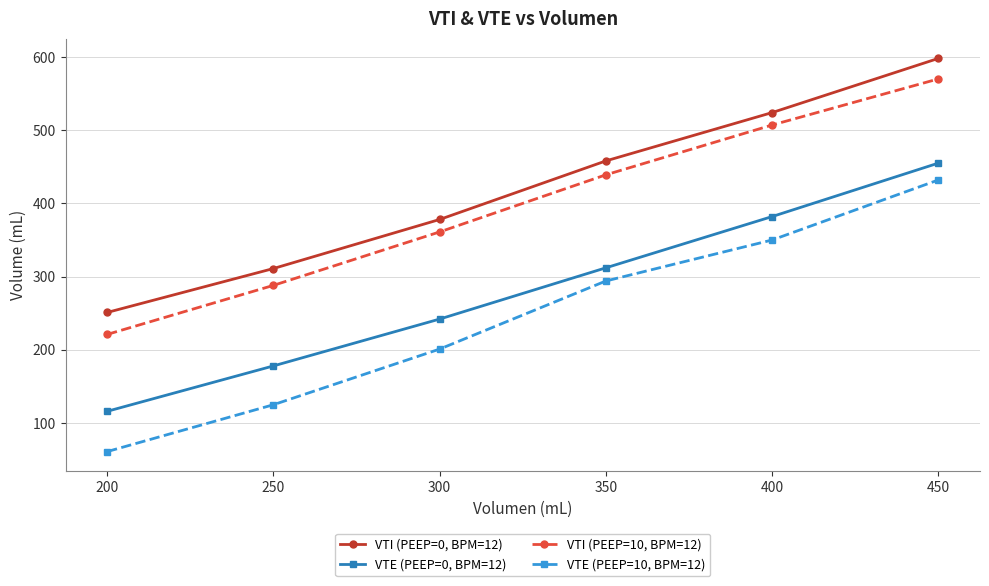

The value of VTI (PEEP=0, BPM=12) at 350 is 458. True or false?

True